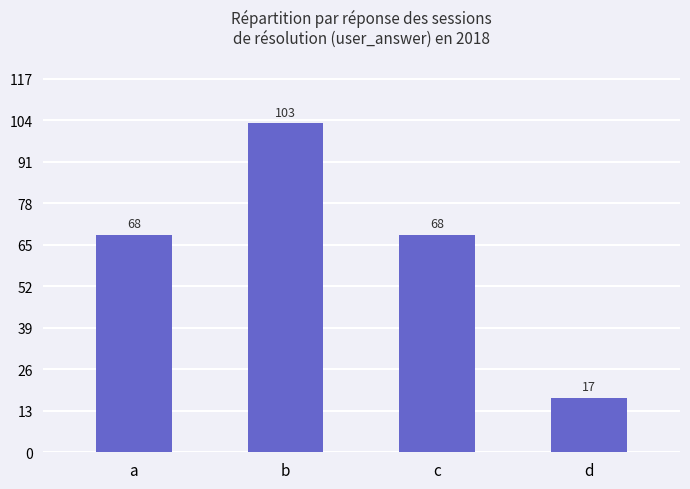

Does the chart contain stacked bars?

No